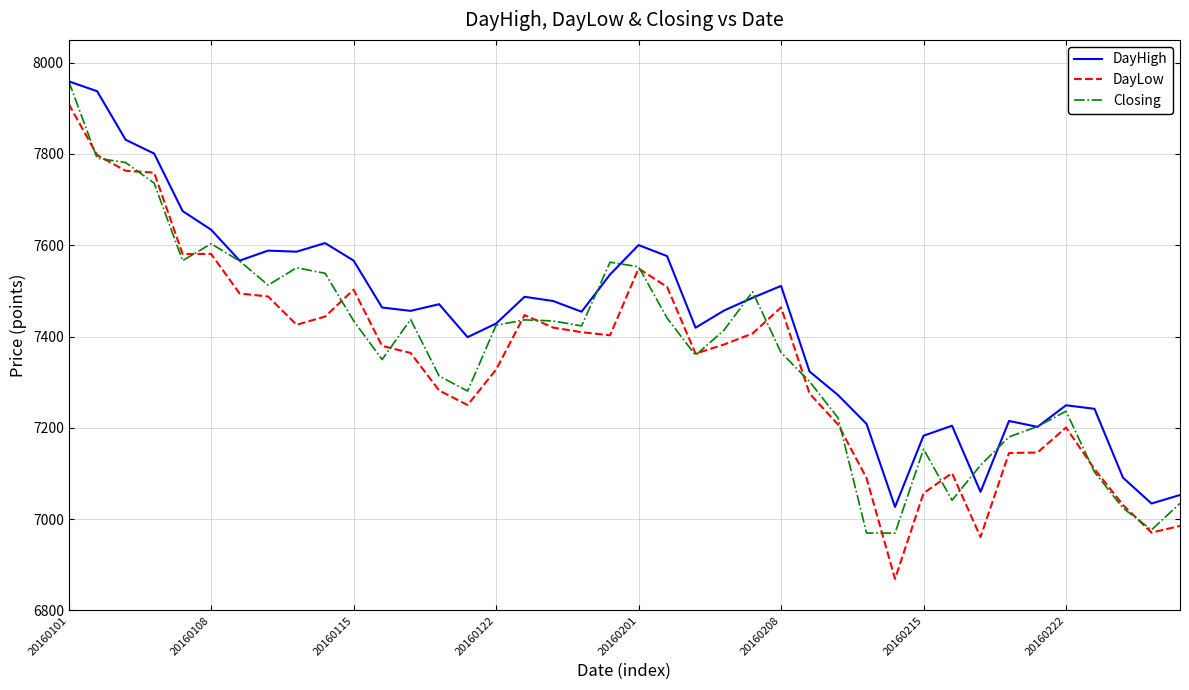

Which series has the largest total across all categories?

DayHigh